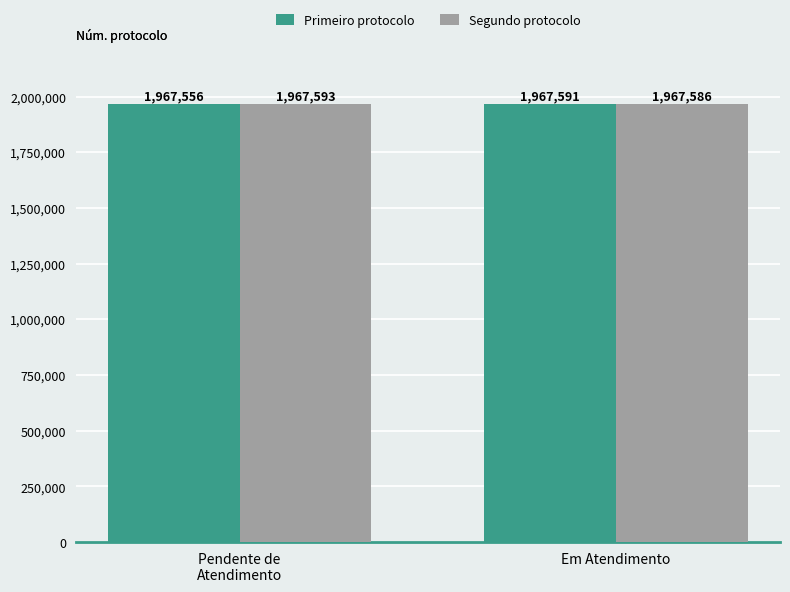

At which label does Primeiro protocolo reach its peak?

Em Atendimento